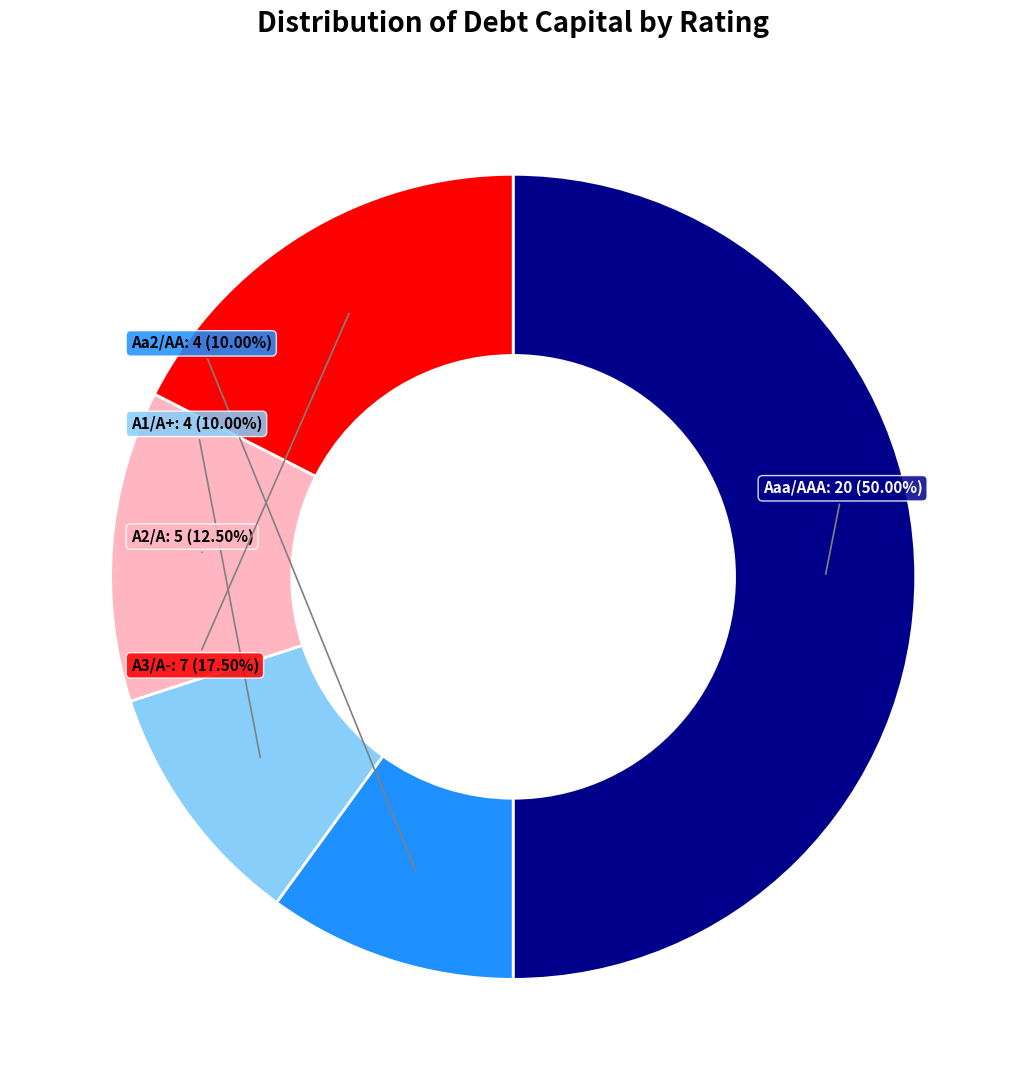

How many segments does this pie chart have?

5